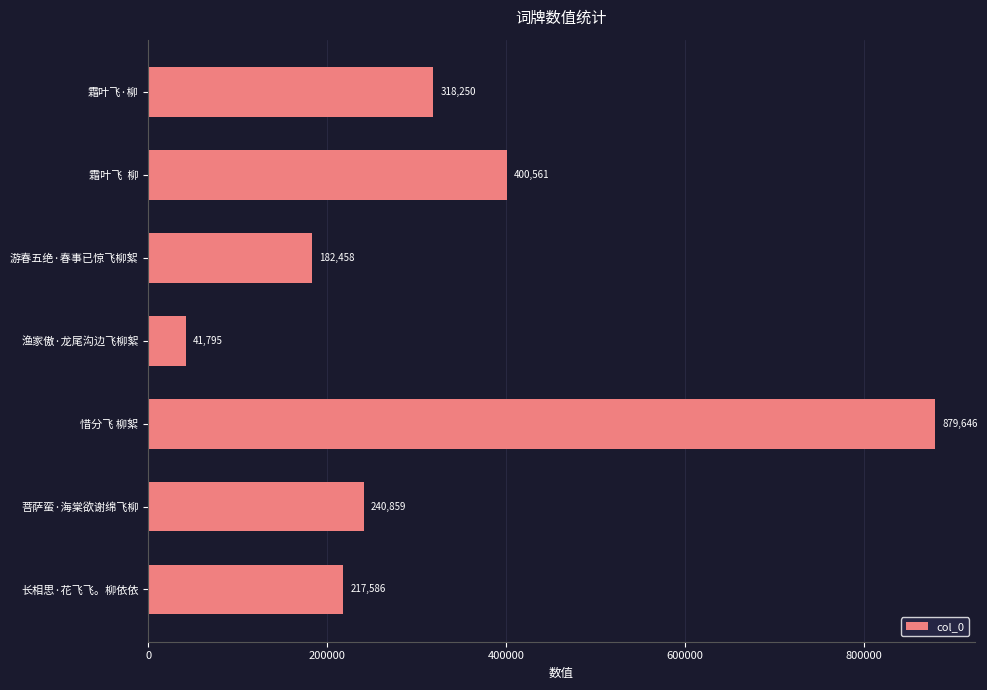

What is the minimum value shown in the chart?

41795